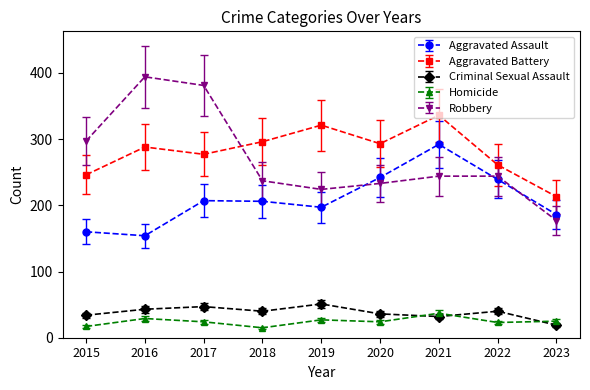

True or false: Criminal Sexual Assault and Aggravated Battery cross at least once.

False